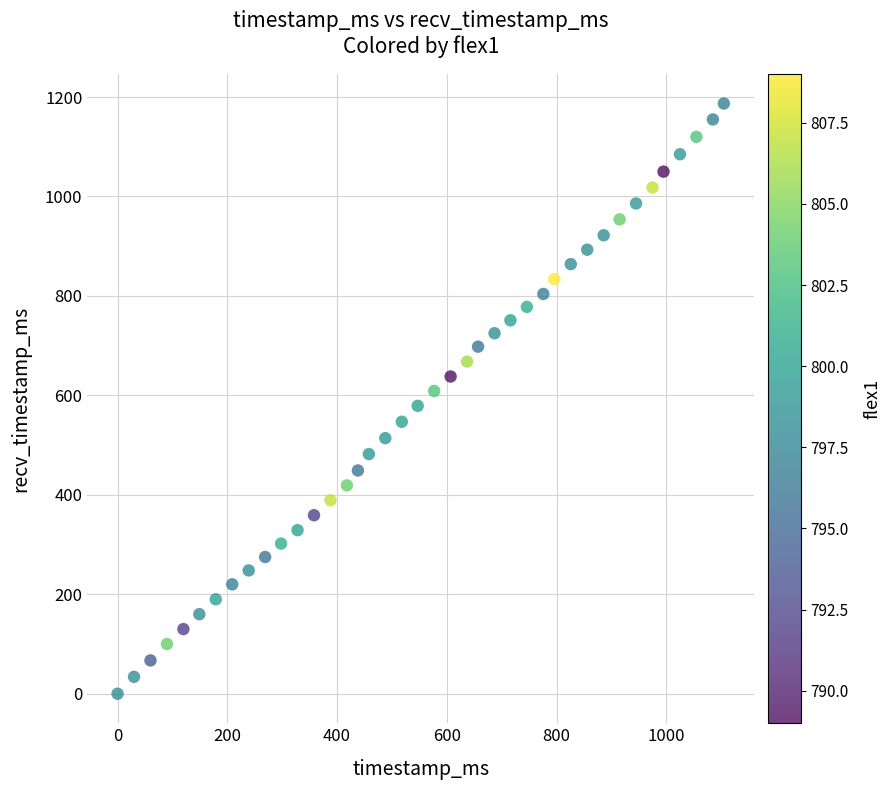

What is the range of X values (max minus min)?

1105